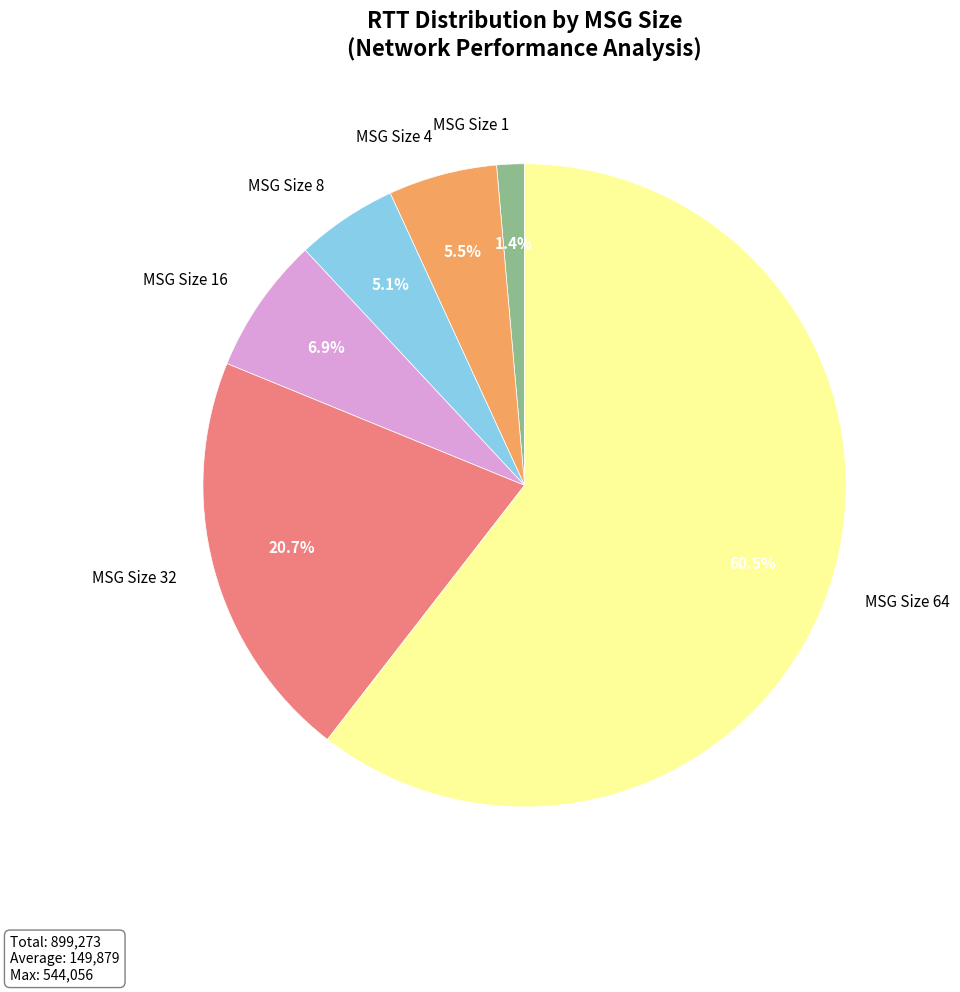

How many slices are in this pie chart?

6